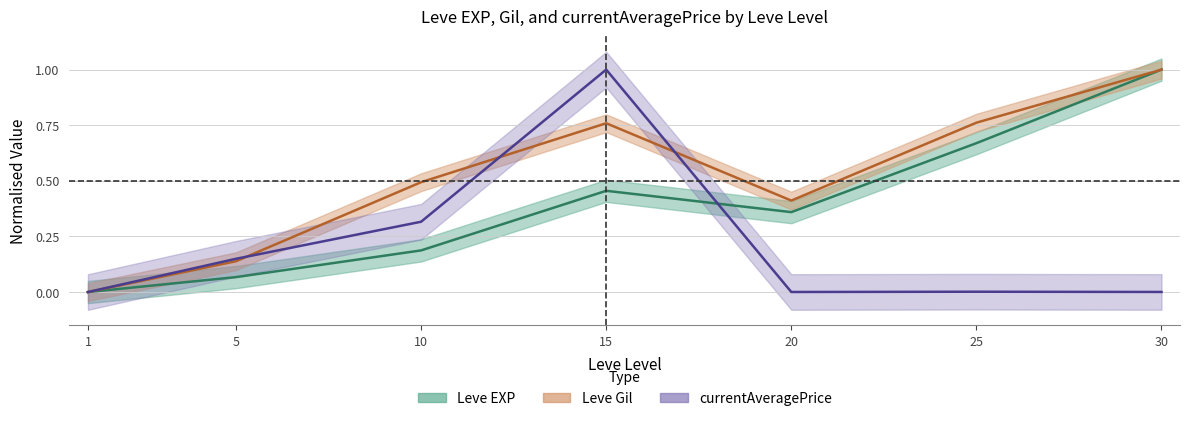

In Leve EXP, how many points are lower than both neighbors (excluding endpoints)?

1